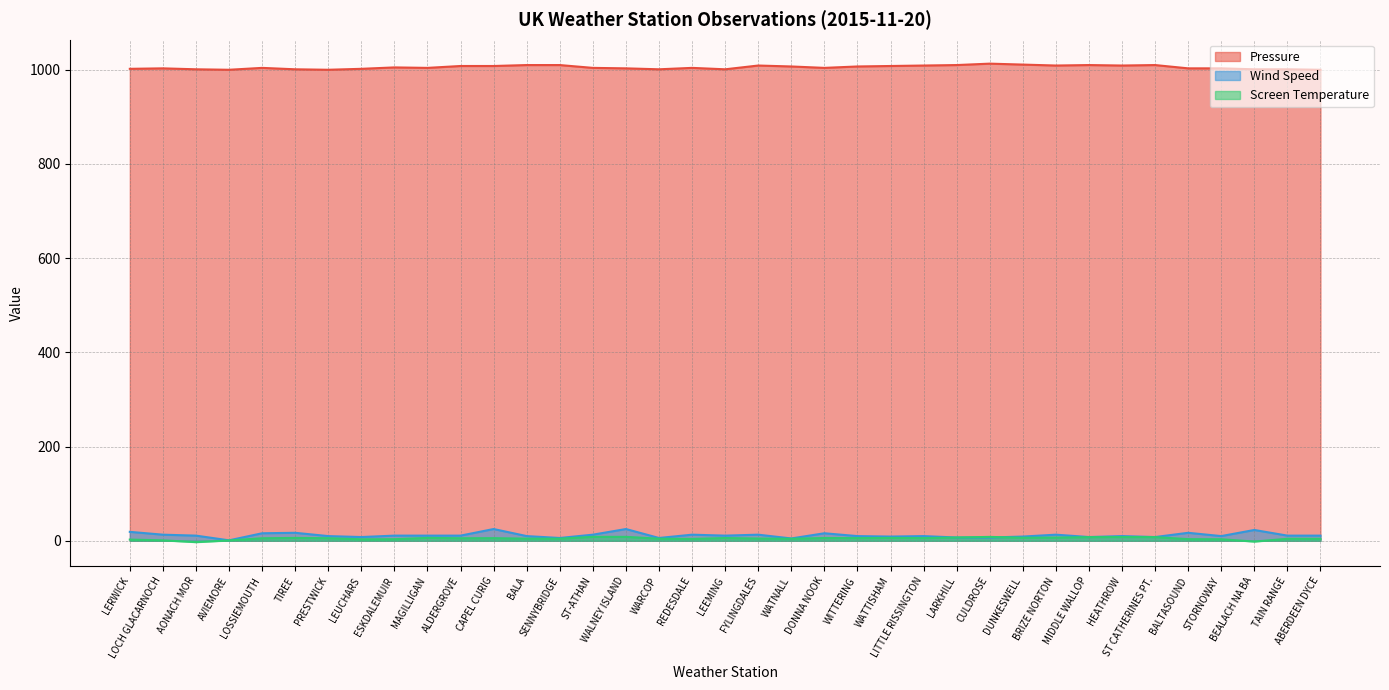

What is the total value across all series at REDESDALE?

1021.0